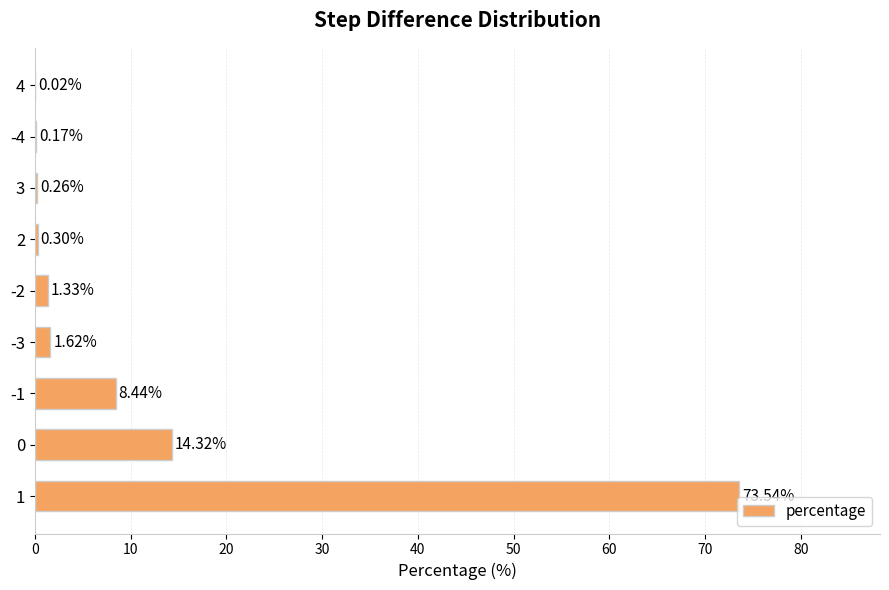

What is the average value?

11.1